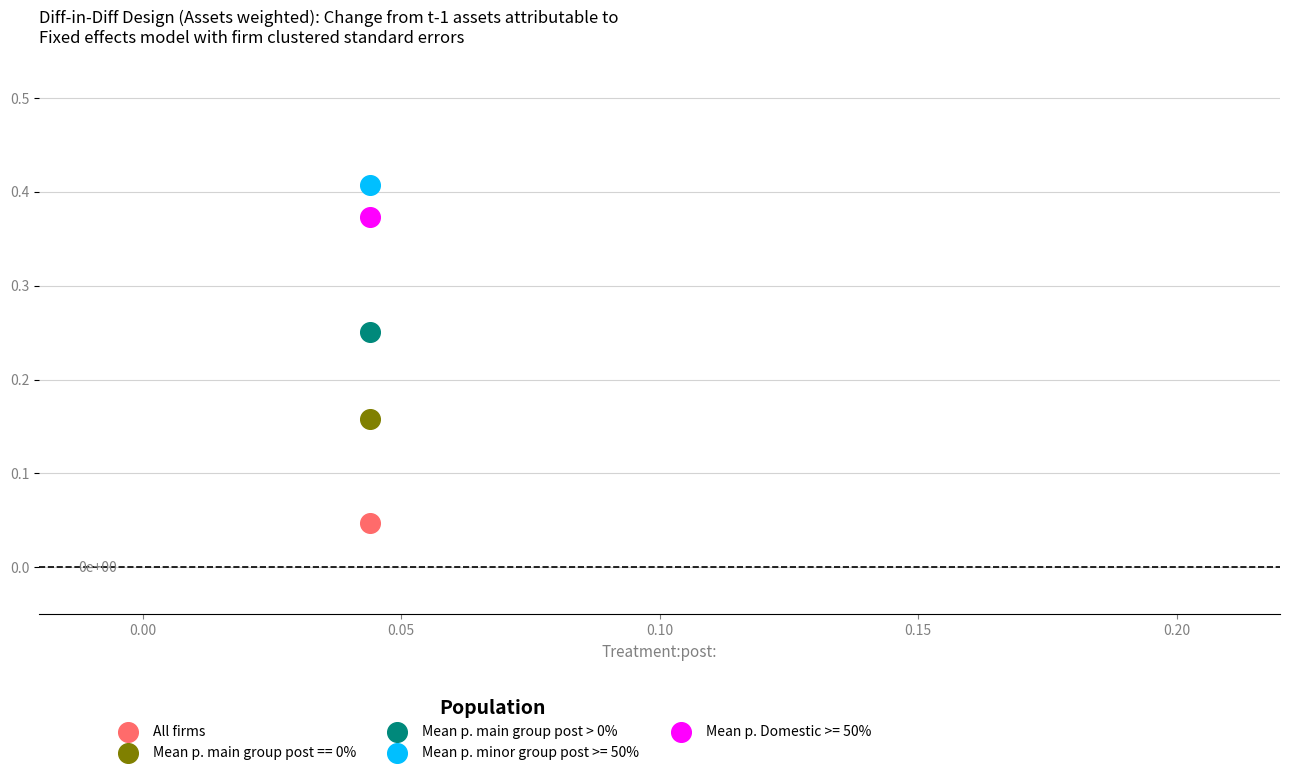

How many points are shown in the scatter plot?

5